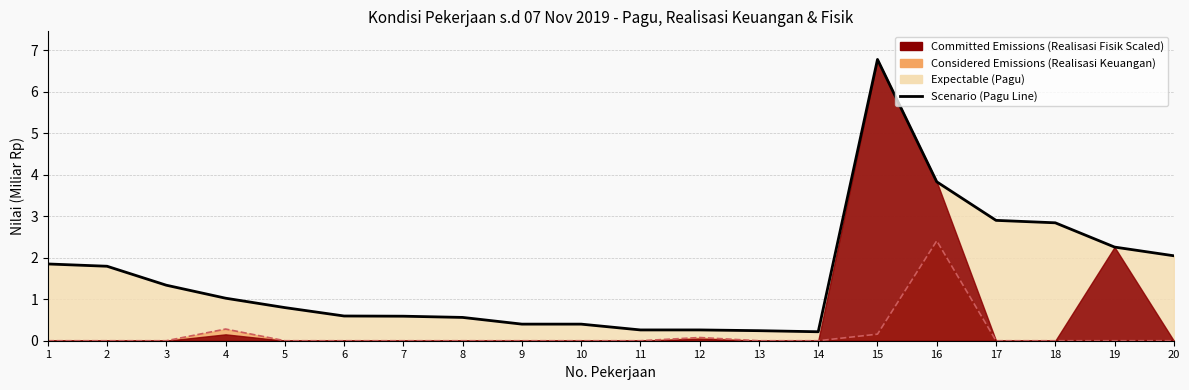

Where is the first local maximum?

15